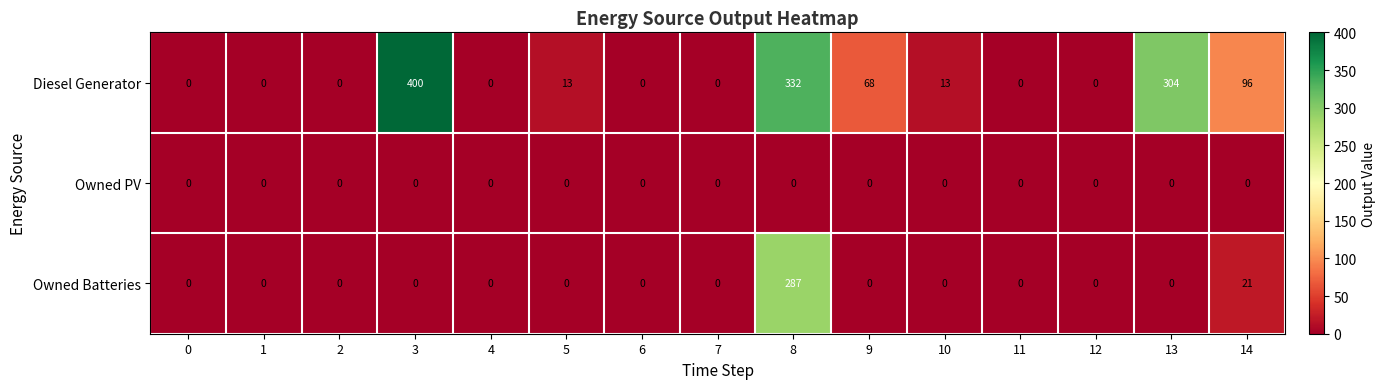

What is the difference between the maximum and second lowest values in the Owned Batteries series?

287